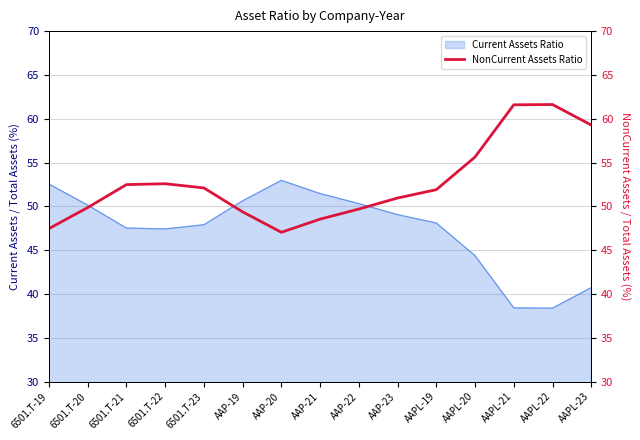

What is the label of the 15th point from the right?

6501.T-19